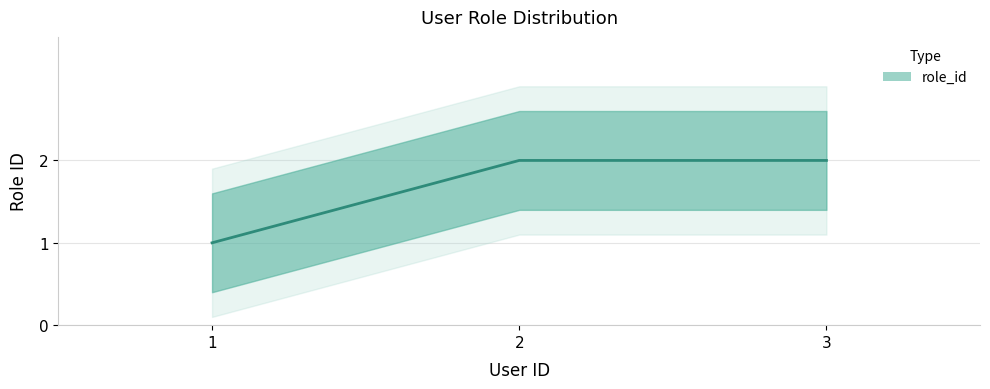

Reading left to right, list all the values displayed in this chart.

1=1	2=2	3=2